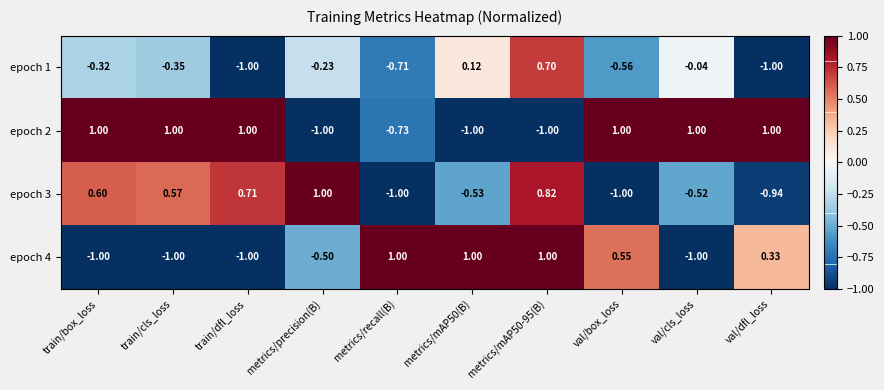

Is the value of epoch 1 at train/cls_loss greater than the value of epoch 4 at val/dfl_loss?

No